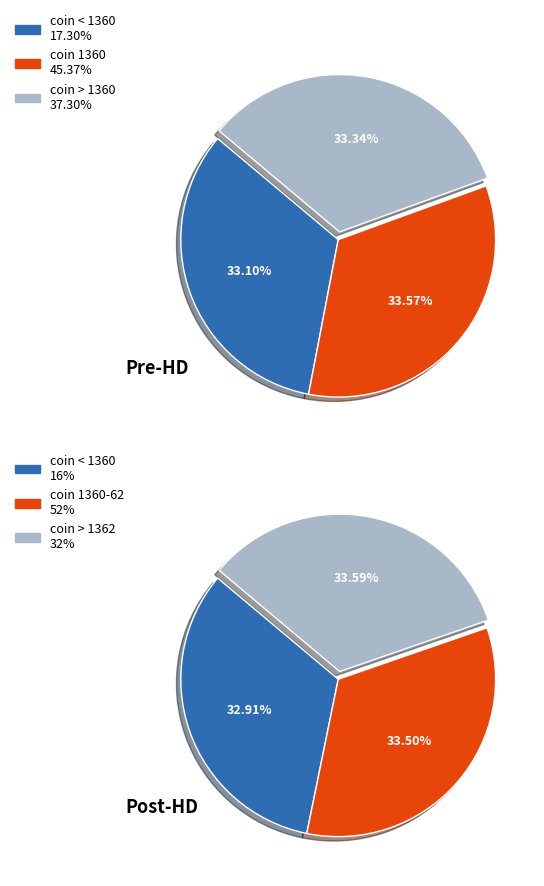

Is there a majority slice in this chart?

No